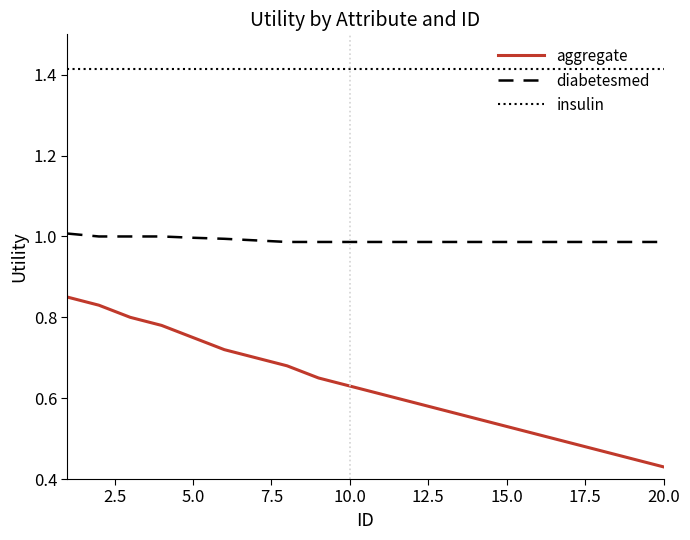

List the series in order of their peak value, lowest first.

aggregate, diabetesmed, insulin